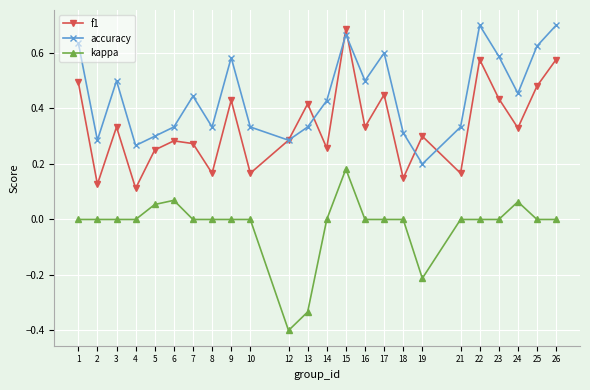

Count the accuracy values in the range 0 to 1.

24